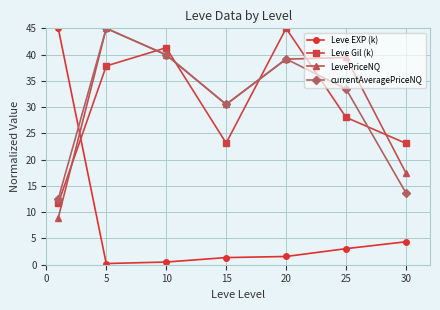

What is the minimum value shown in the chart?

0.2